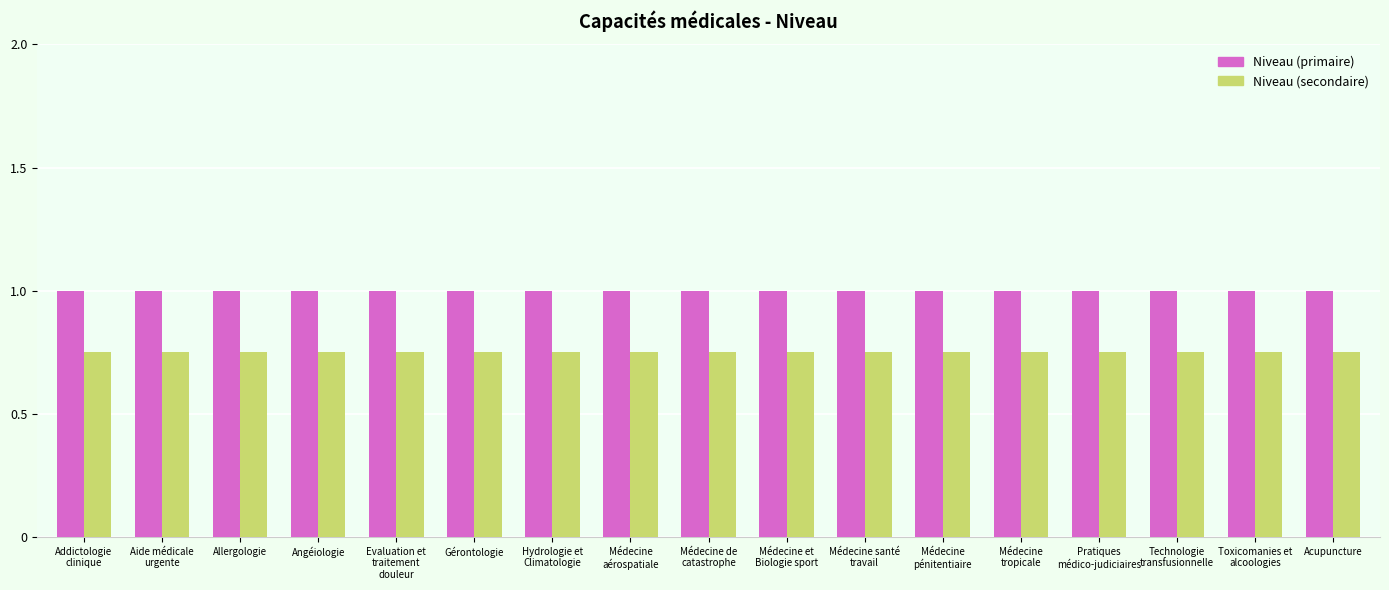

Rank the series at Gérontologie from highest to lowest value.

Niveau (primaire), Niveau (secondaire)